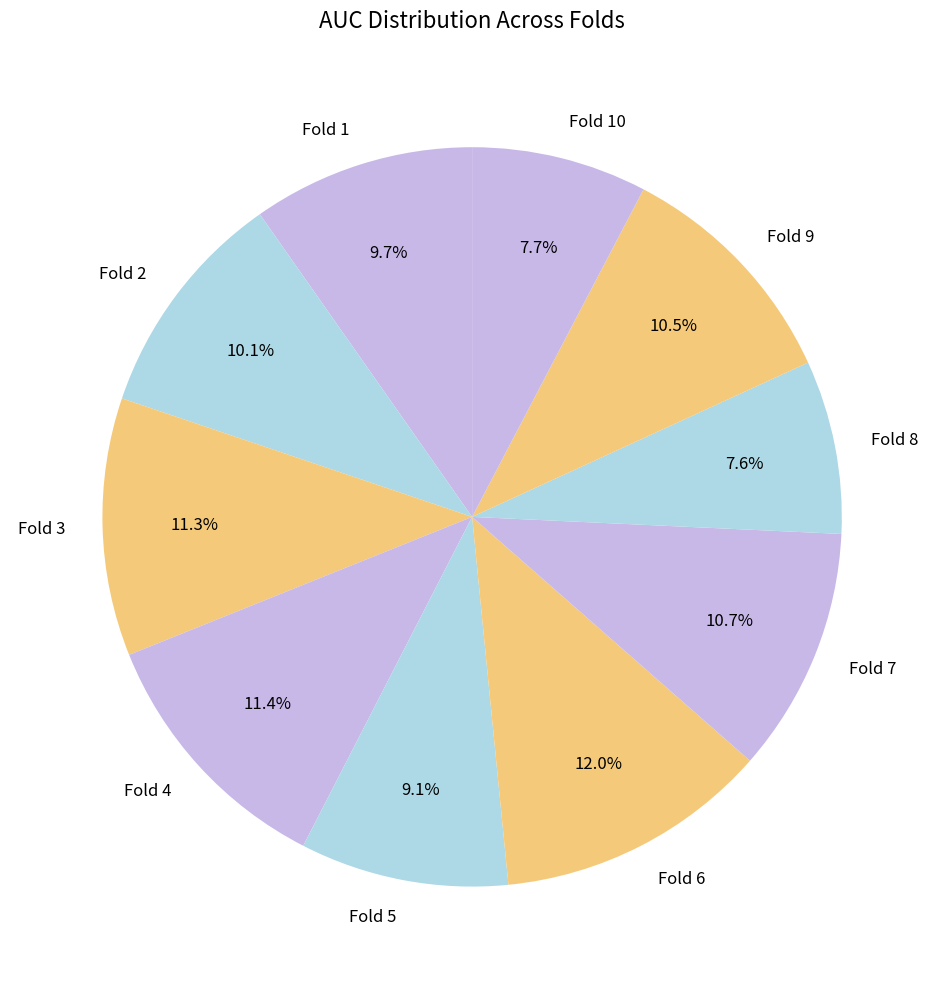

Is there any slice that represents more than half of the pie?

No